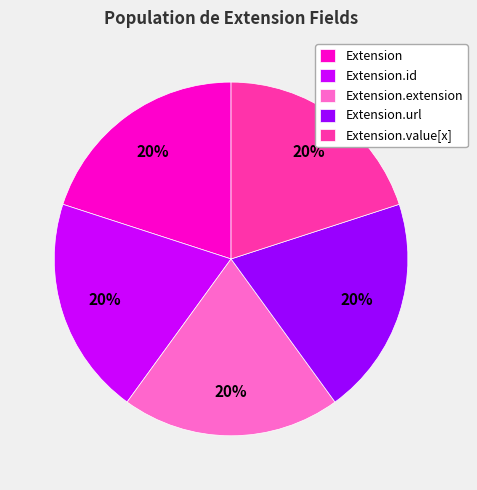

The Extension.extension slice represents 1% of the pie. True or false?

False